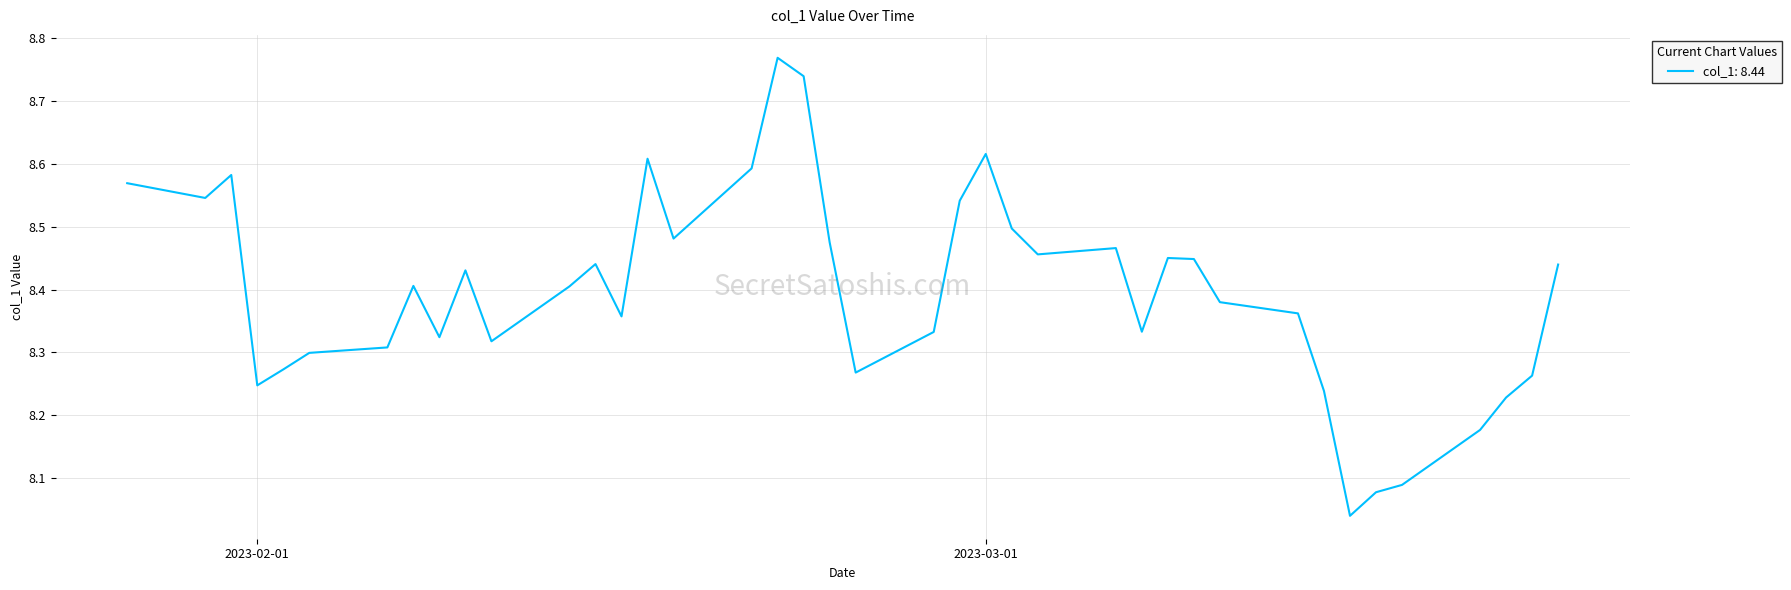

What is the difference between the maximum and minimum values?

0.7